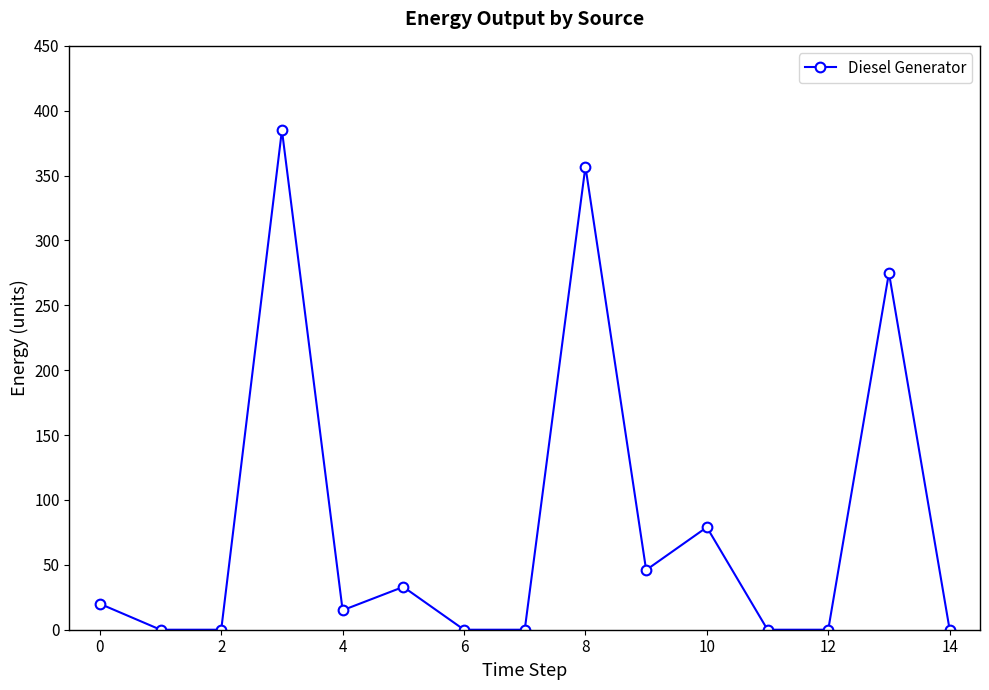

Does the chart display data point markers on the line(s)?

Yes